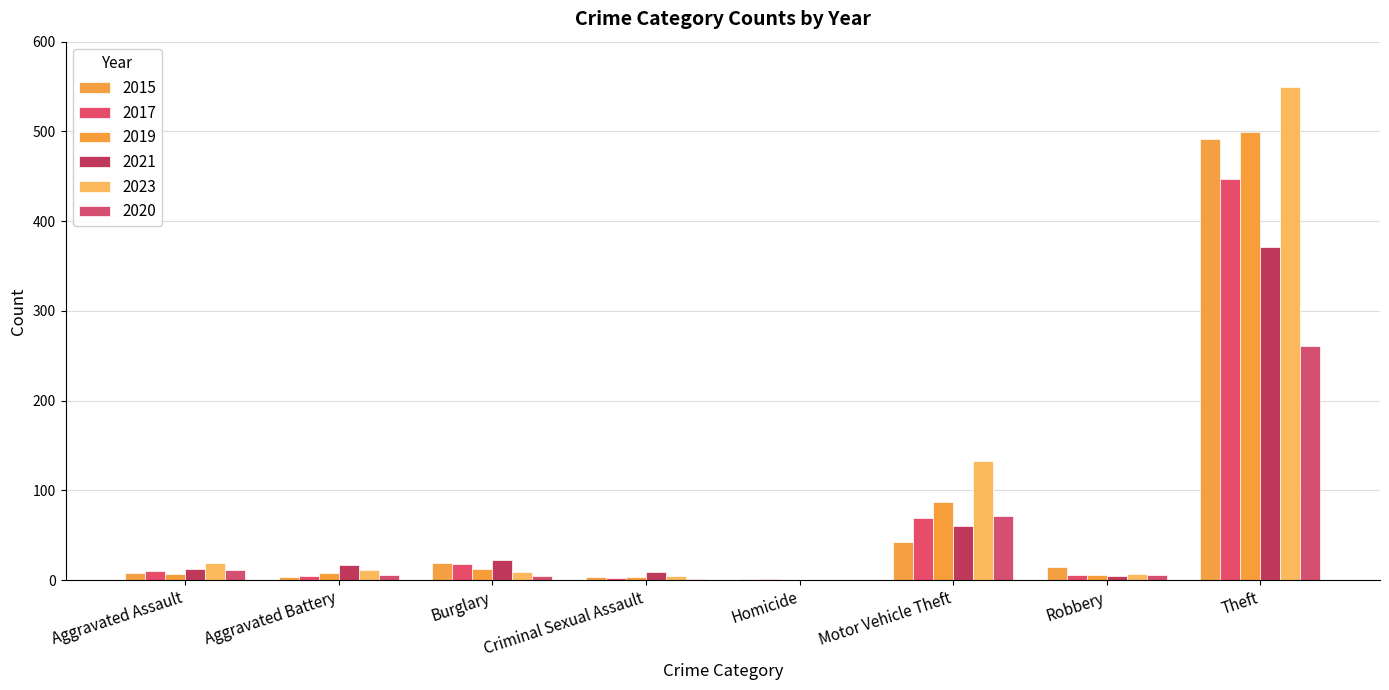

What is the total value across all series at Homicide?

2